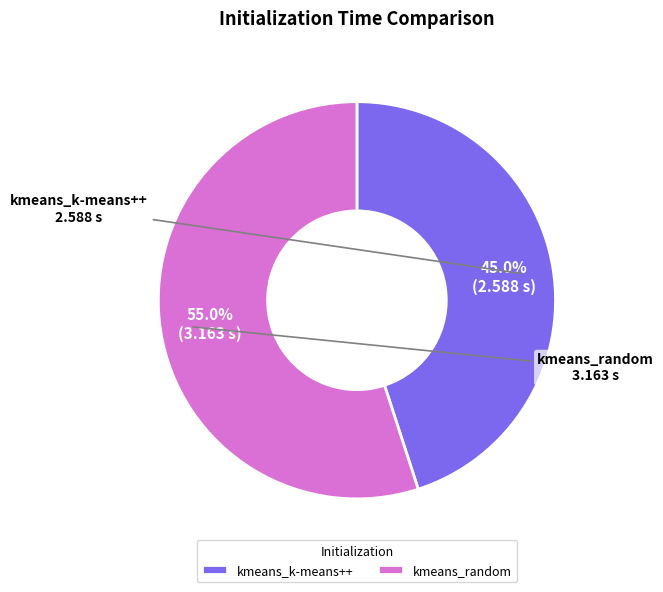

Approximately how many times larger is the value at kmeans_random compared to kmeans_k-means++?

1.2